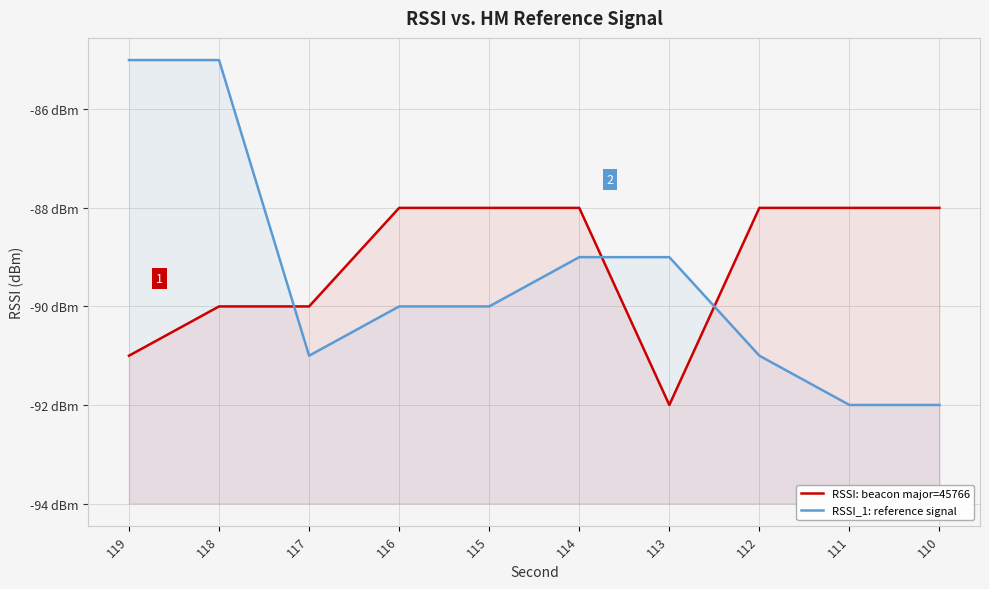

Which series ends up on top after the final intersection of RSSI: beacon major=45766 and RSSI_1: reference signal?

RSSI: beacon major=45766